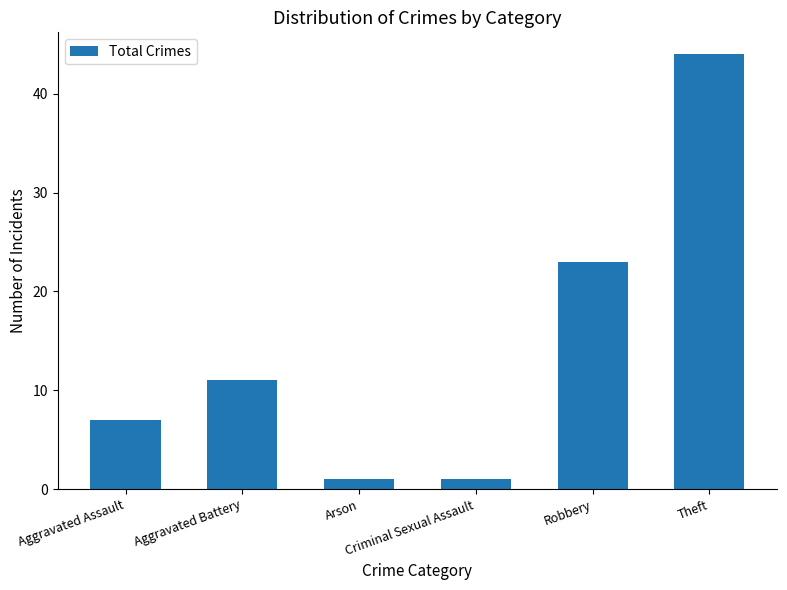

What is the difference between the second highest and minimum values?

22